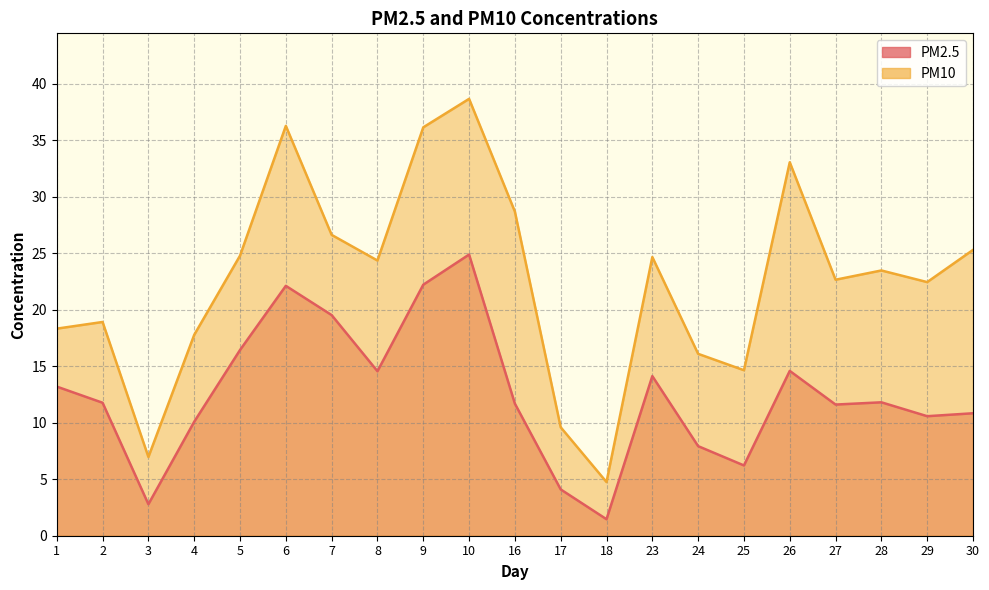

At which category is the sum across all series the highest?

10